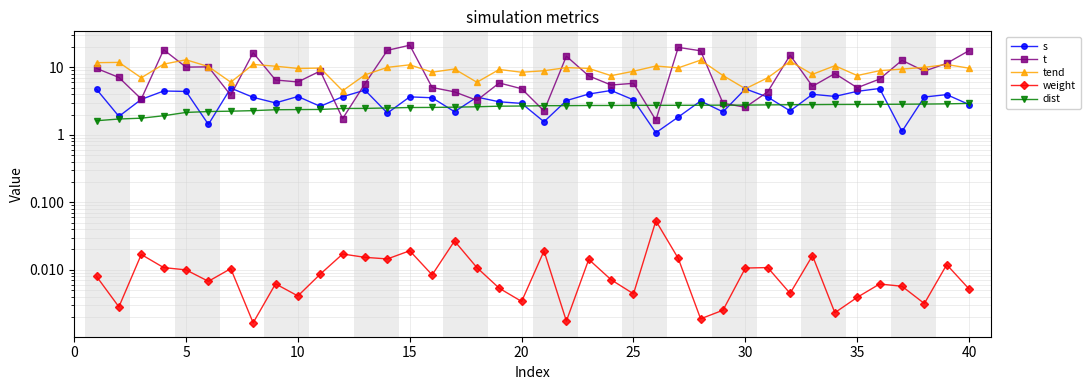

At how many categories does at least one series exceed 4?

40